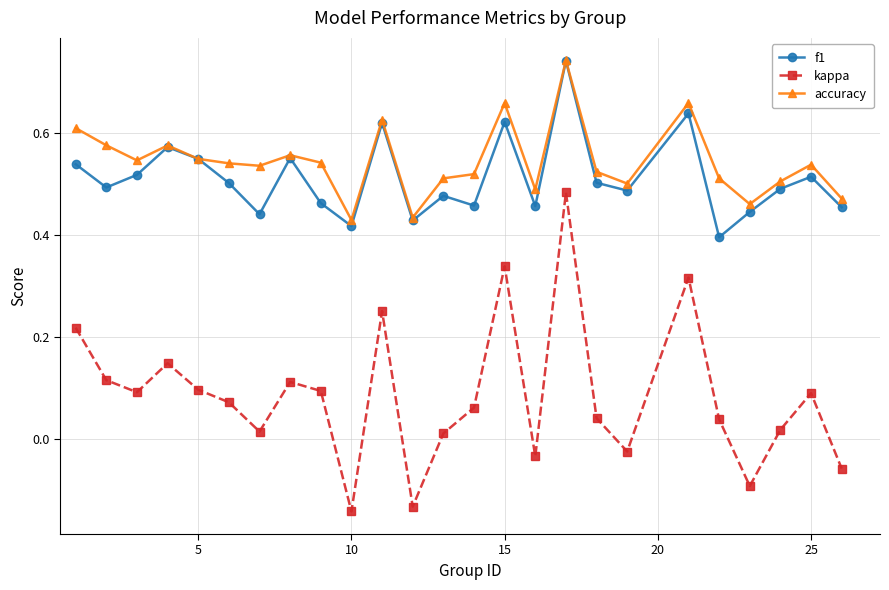

Which series has the largest range (max minus min)?

kappa